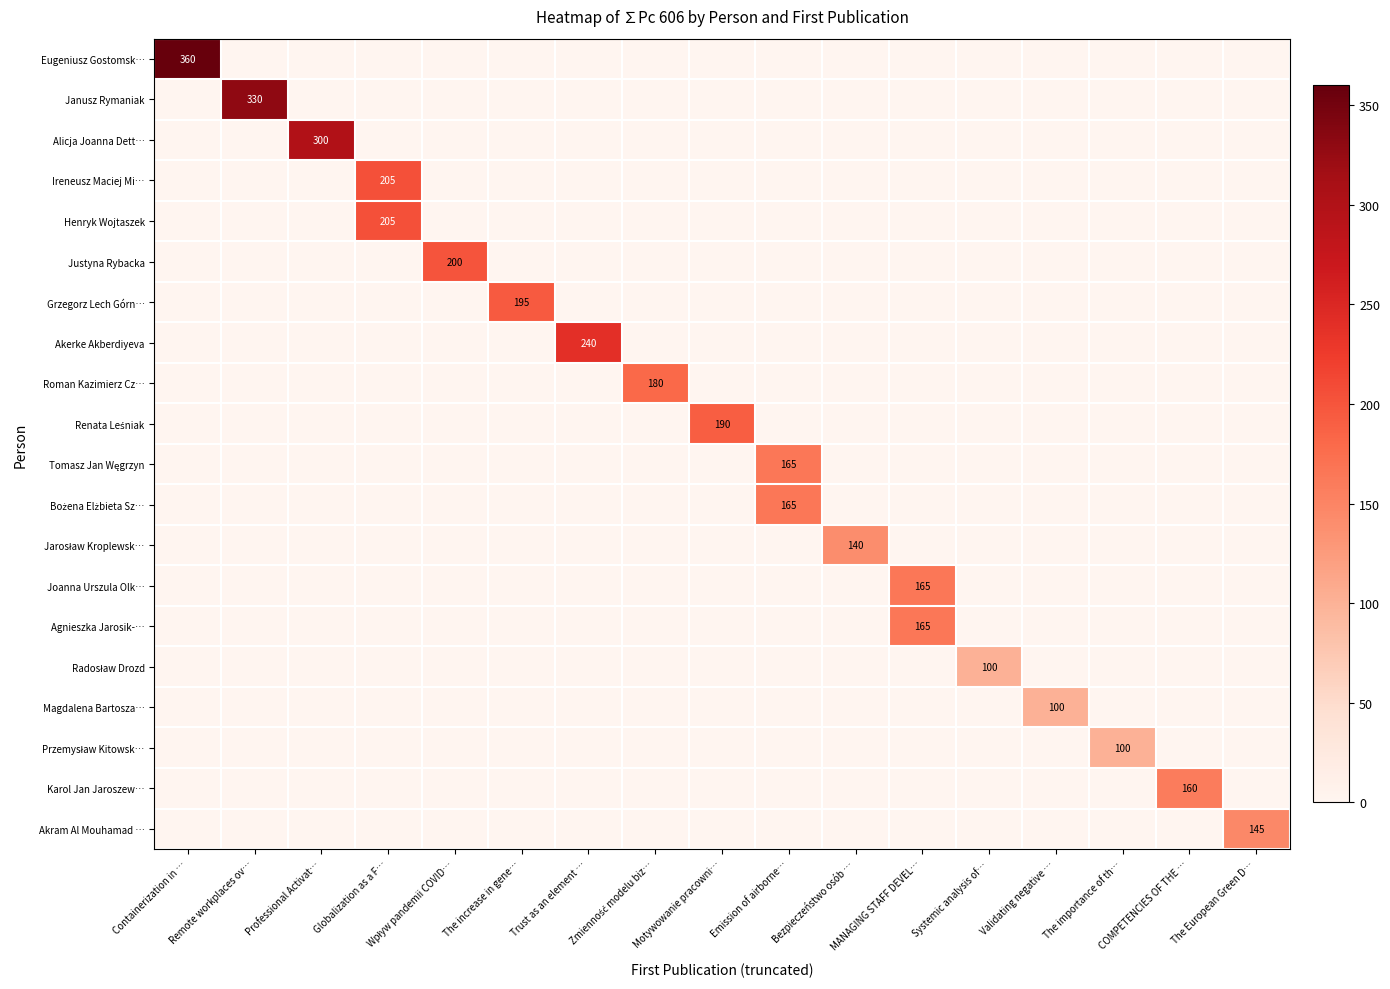

Rank the series at The importance of th… from highest to lowest value.

Przemysław Kitowsk…, Eugeniusz Gostomsk…, Janusz Rymaniak, Alicja Joanna Dett…, Ireneusz Maciej Mi…, Henryk Wojtaszek, Justyna Rybacka, Grzegorz Lech Górn…, Akerke Akberdiyeva, Roman Kazimierz Cz…, Renata Leśniak, Tomasz Jan Węgrzyn, Bożena Elżbieta Sz…, Jarosław Kroplewsk…, Joanna Urszula Olk…, Agnieszka Jarosik-…, Radosław Drozd, Magdalena Bartosza…, Karol Jan Jaroszew…, Akram Al Mouhamad …